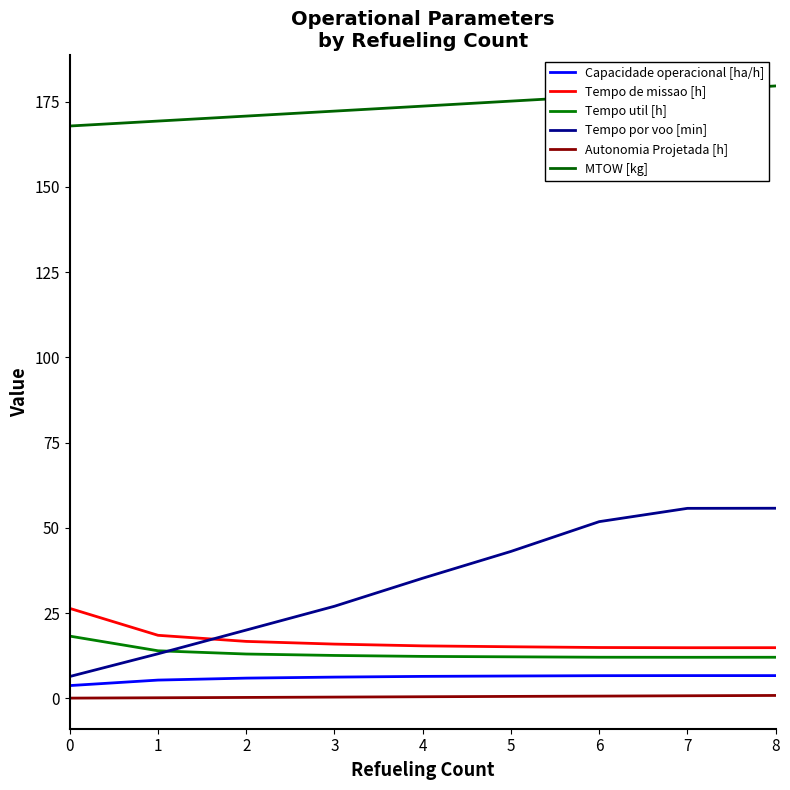

List the series in order of their peak value, lowest first.

Autonomia Projetada [h], Capacidade operacional [ha/h], Tempo util [h], Tempo de missao [h], Tempo por voo [min], MTOW [kg]